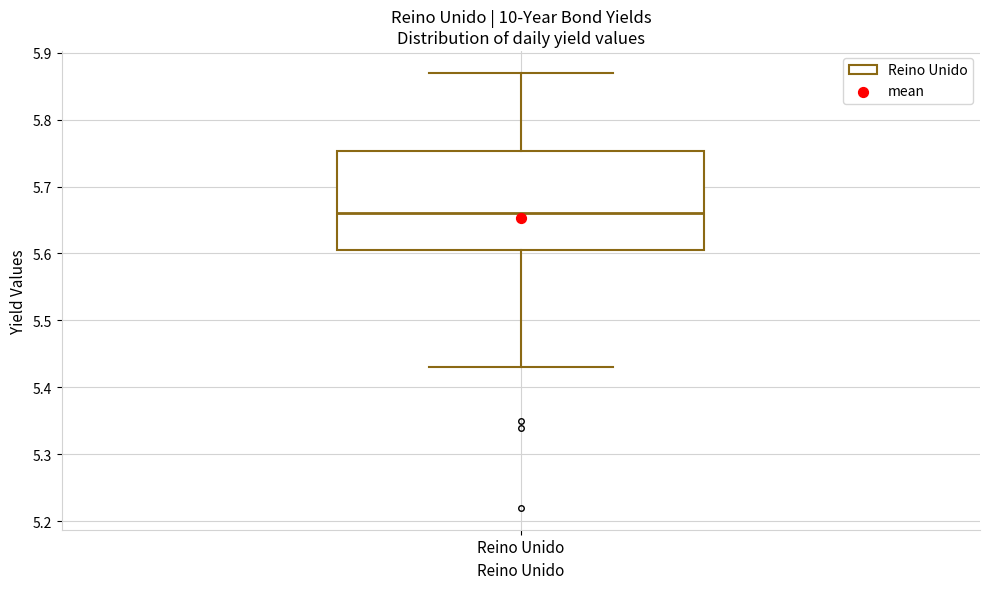

Transcribe this box plot: give where the median line is, the range the box spans, and where the two whiskers end, as read against the y-axis. The values are not printed on the chart, so give them approximately, as read against the axis.

median 5.66, box 5.61 to 5.75, whiskers 5.43 to 5.87